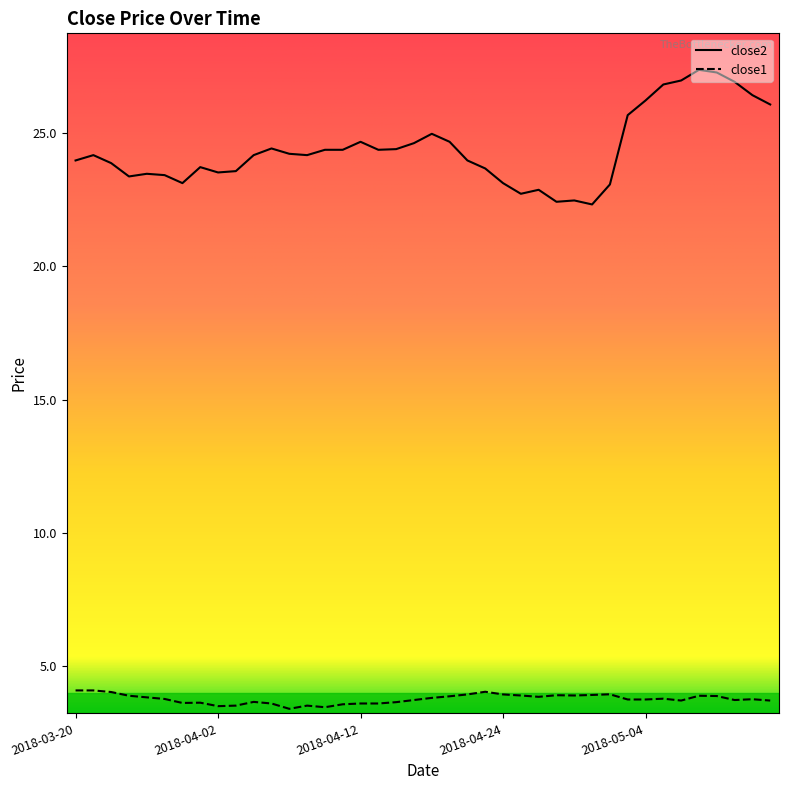

The close1 series shows 2.5 at 2018-04-27. True or false?

False